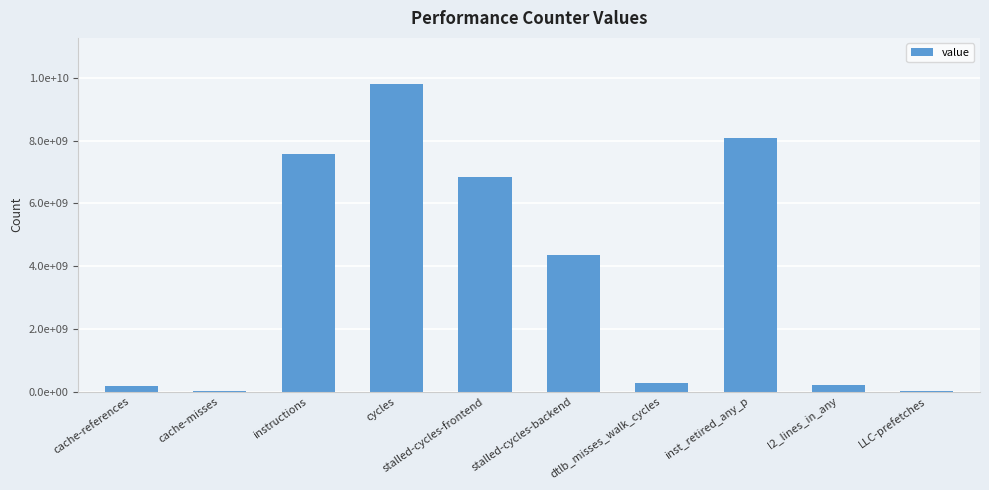

Rank the categories by value from lowest to highest.

cache-misses, LLC-prefetches, cache-references, l2_lines_in_any, dtlb_misses_walk_cycles, stalled-cycles-backend, stalled-cycles-frontend, instructions, inst_retired_any_p, cycles